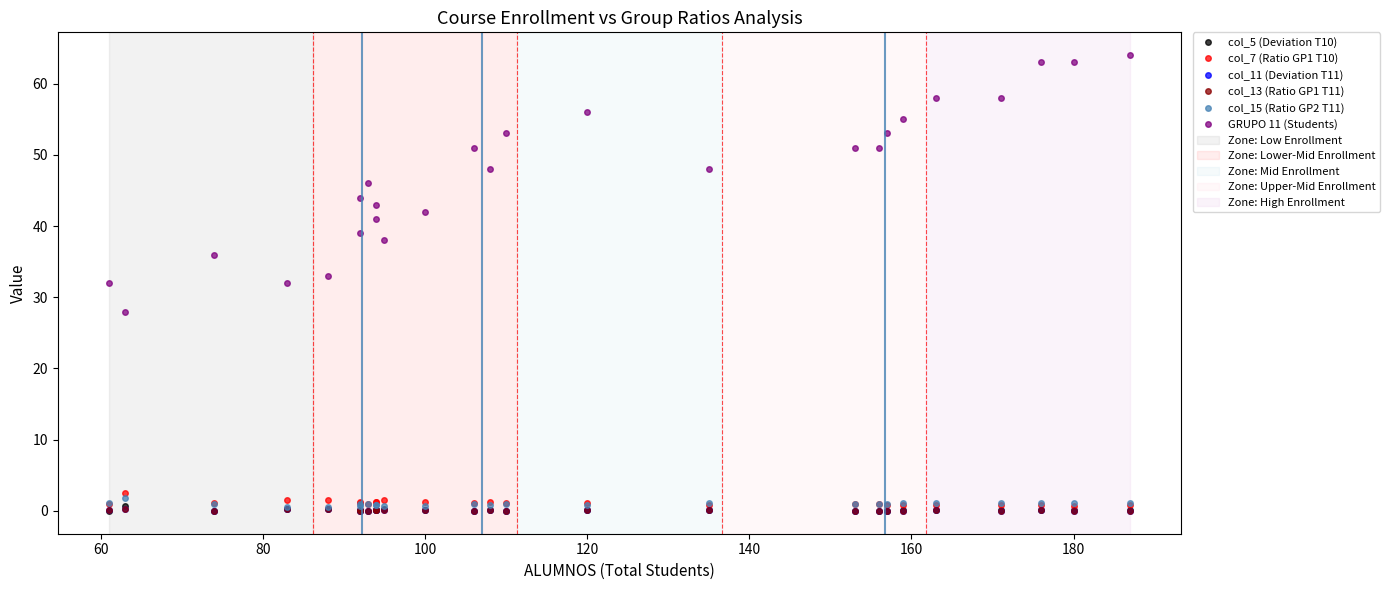

What is the label of the 7th point from the left?

160